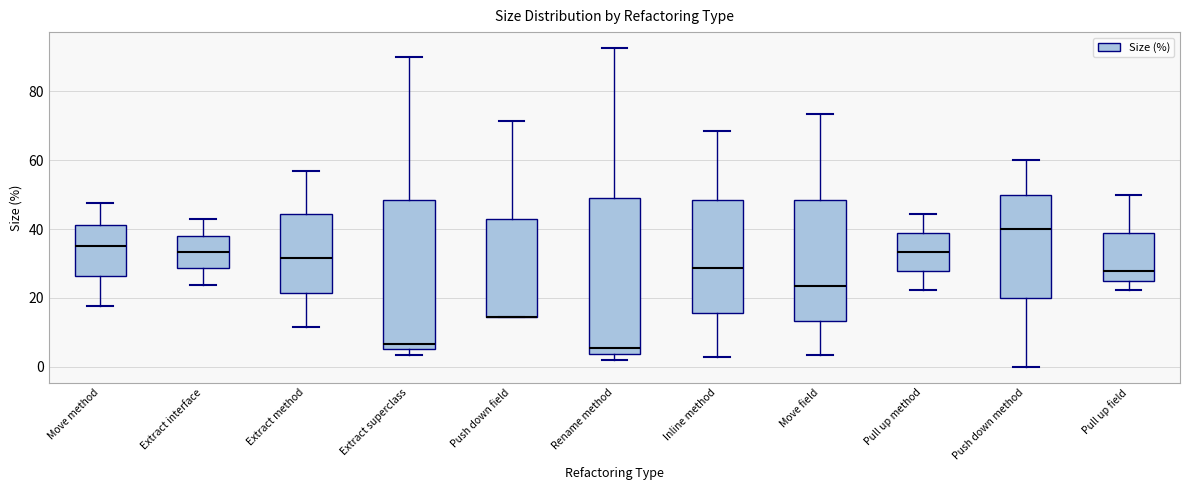

Reading left to right, transcribe this box plot: for each box, give where its median line is, the range the box spans, and where its two whiskers end, as read against the y-axis. The values are not printed on the chart, so give them approximately, as read against the axis.

Move method: median 36, box 26 to 42, whiskers 18 to 48
Extract interface: median 34, box 28 to 38, whiskers 24 to 42
Extract method: median 32, box 22 to 44, whiskers 12 to 56
Extract superclass: median 6 (just above the box's lower edge), box 6 to 48, whiskers 4 to 90
Push down field: median 14 (drawn on the box's lower edge), box 14 to 42, whiskers 14 to 72
Rename method: median 6, box 4 to 50, whiskers 2 to 92
Inline method: median 28, box 16 to 48, whiskers 2 to 68
Move field: median 24, box 14 to 48, whiskers 4 to 74
Pull up method: median 34, box 28 to 38, whiskers 22 to 44
Push down method: median 40, box 20 to 50, whiskers 0 to 60
Pull up field: median 28, box 26 to 38, whiskers 22 to 50